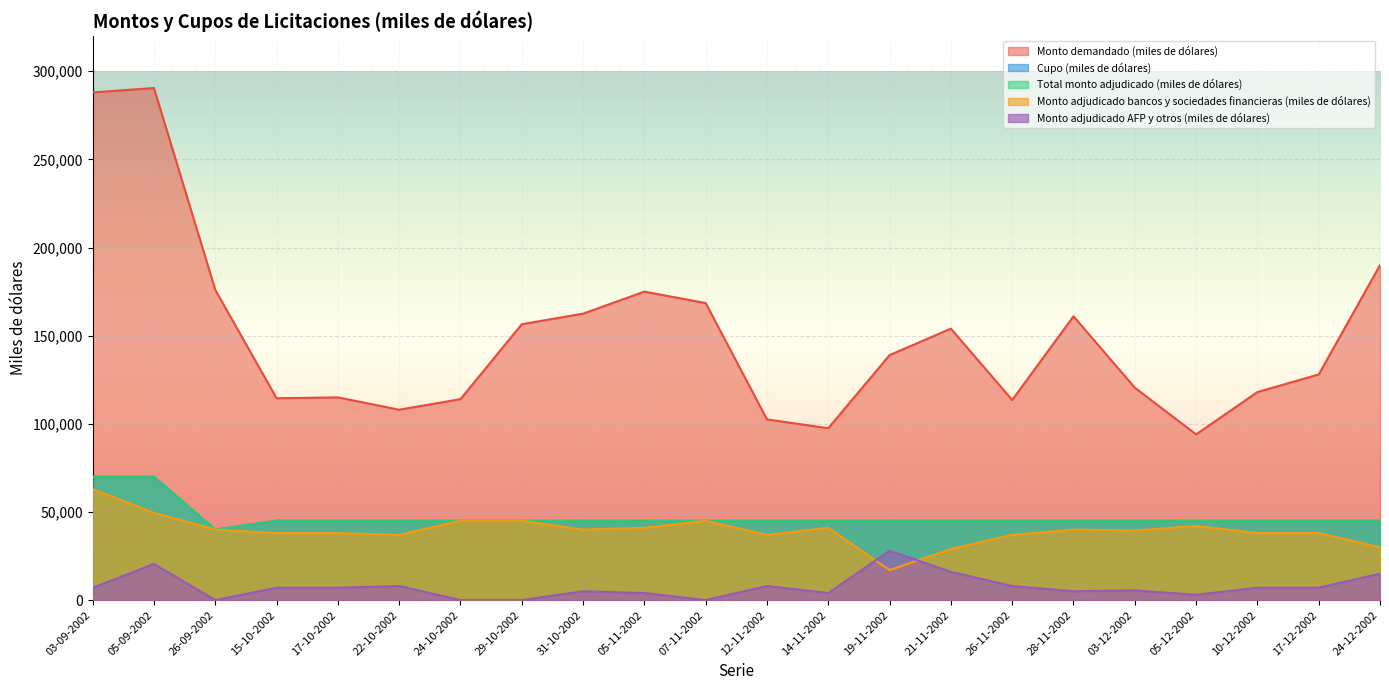

How many data points in Monto adjudicado bancos y sociedades financieras (miles de dólares) are less than 40000?

11